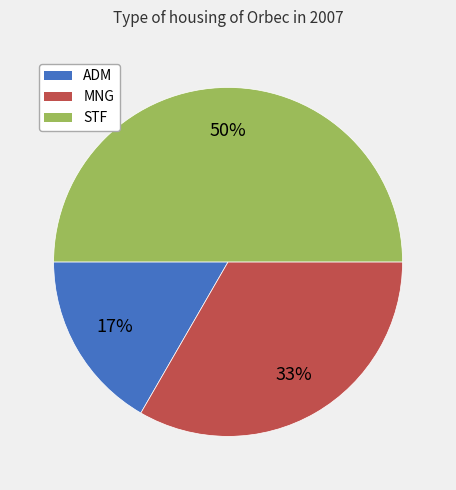

Rank the categories by value from lowest to highest.

ADM, MNG, STF